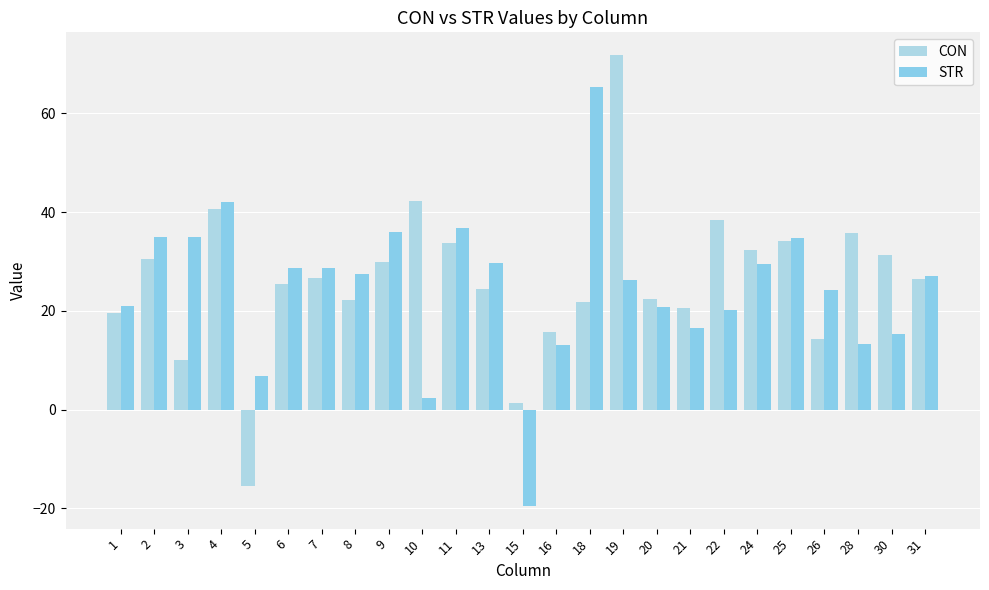

Which category has the highest value in the STR series?

18